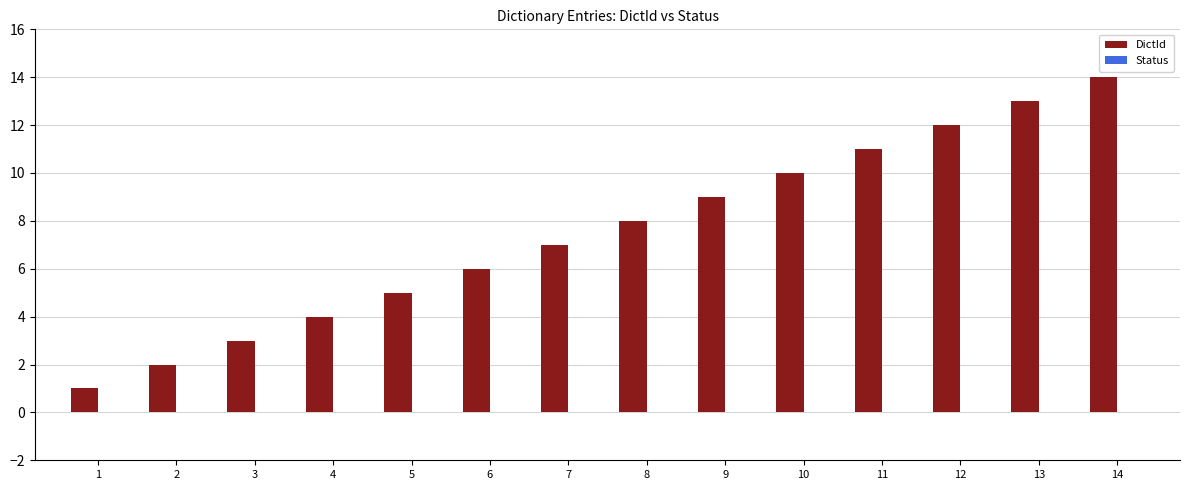

Which category has the highest value across all series?

14